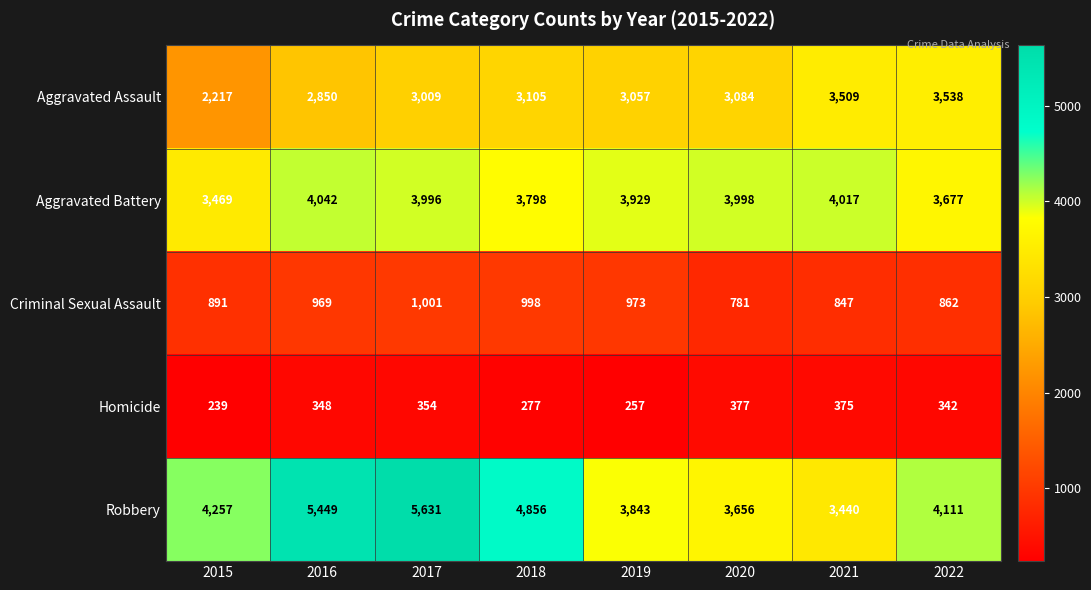

The value of Aggravated Assault at 2017 is 3009. True or false?

True